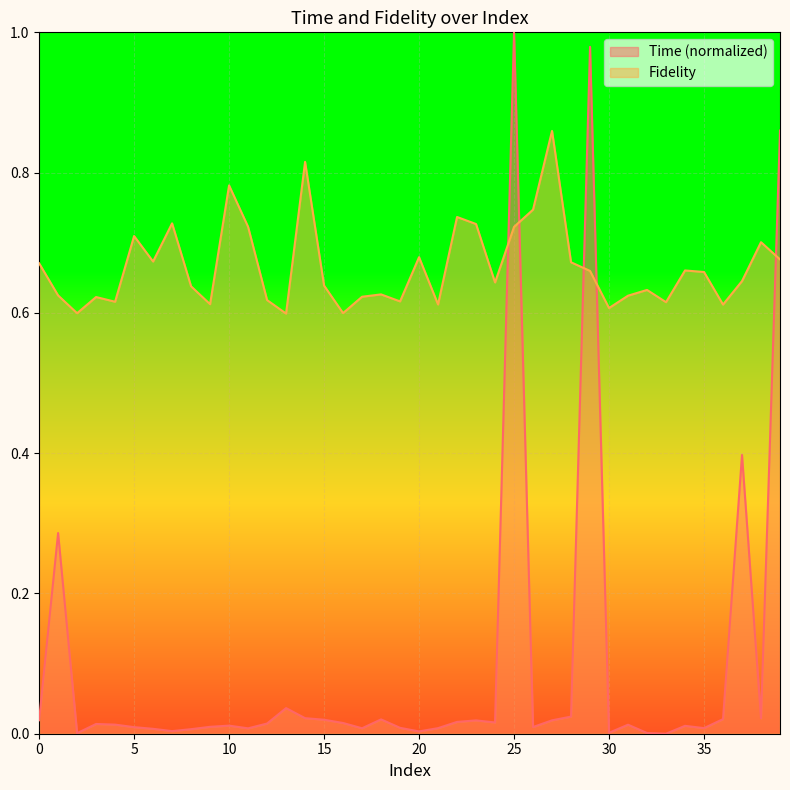

What is the maximum value for Time?

1.0